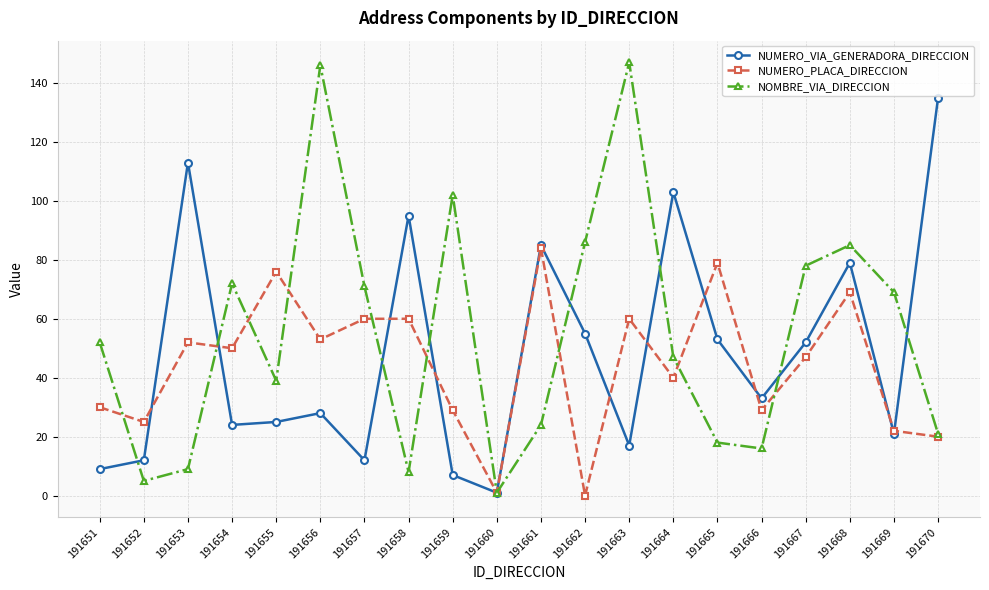

How many series are shown in this chart?

3